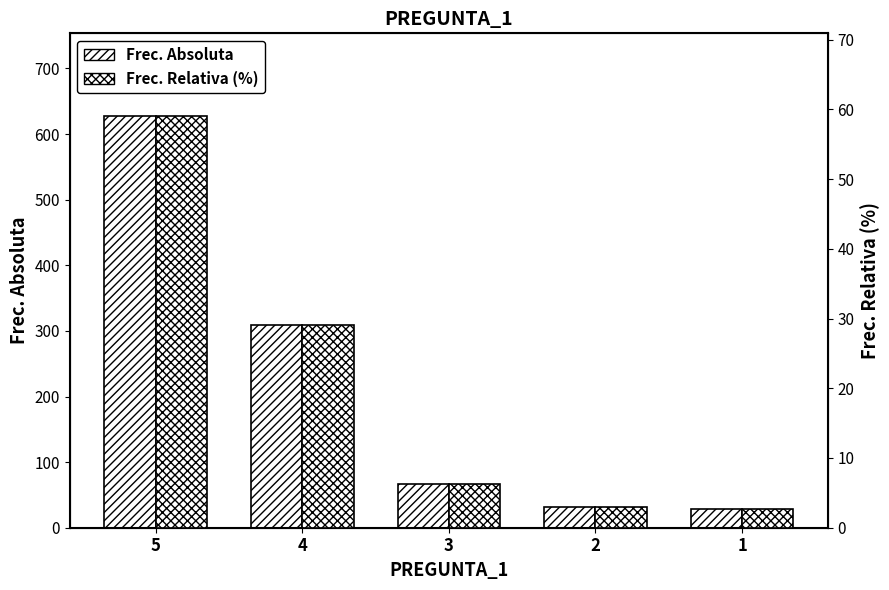

How many bars are there in each group?

2